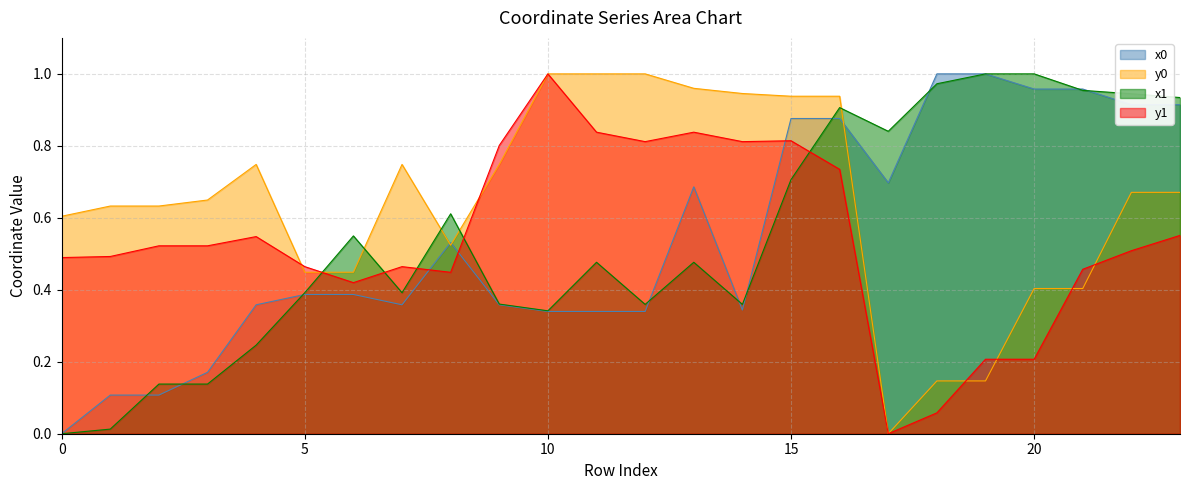

Reading right to left, what are all the values shown in this chart?

x0: 23=0.9	22=0.9	21=1.0	20=1.0	19=1.0	18=1.0	17=0.7	16=0.9	15=0.9	14=0.3	13=0.7	12=0.3	11=0.3	10=0.3	9=0.4	8=0.5	7=0.4	6=0.4	5=0.4	4=0.4	3=0.2	2=0.1	1=0.1	0=0.0
y0: 23=0.7	22=0.7	21=0.4	20=0.4	19=0.1	18=0.1	17=0.0	16=0.9	15=0.9	14=0.9	13=1.0	12=1.0	11=1.0	10=1.0	9=0.7	8=0.5	7=0.7	6=0.4	5=0.4	4=0.7	3=0.6	2=0.6	1=0.6	0=0.6
x1: 23=0.9	22=0.9	21=1.0	20=1.0	19=1.0	18=1.0	17=0.8	16=0.9	15=0.7	14=0.4	13=0.5	12=0.4	11=0.5	10=0.3	9=0.4	8=0.6	7=0.4	6=0.5	5=0.4	4=0.2	3=0.1	2=0.1	1=0.0	0=0.0
y1: 23=0.6	22=0.5	21=0.5	20=0.2	19=0.2	18=0.1	17=0.0	16=0.7	15=0.8	14=0.8	13=0.8	12=0.8	11=0.8	10=1.0	9=0.8	8=0.4	7=0.5	6=0.4	5=0.5	4=0.5	3=0.5	2=0.5	1=0.5	0=0.5